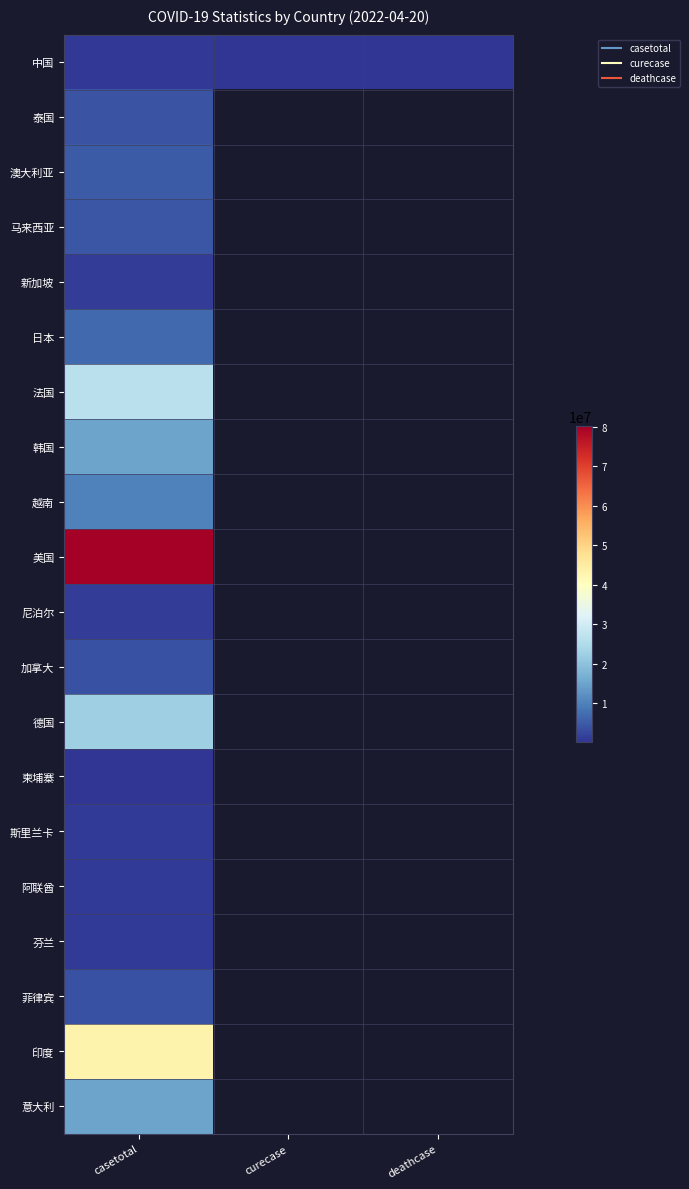

What value does the 越南 series have at casetotal?

9980464.0